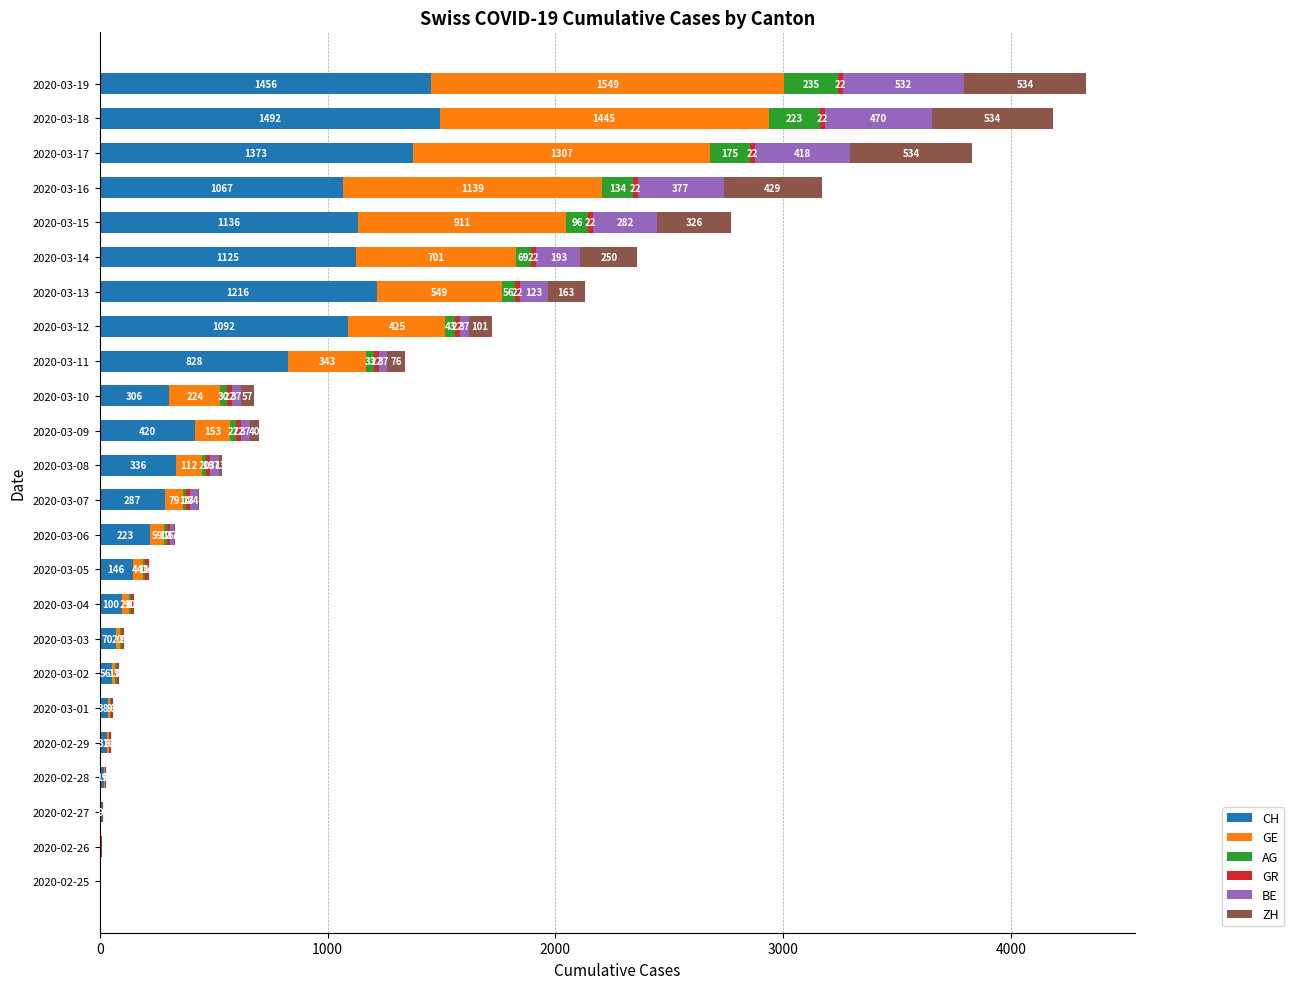

The value of CH at 2020-03-12 is 1092. True or false?

True